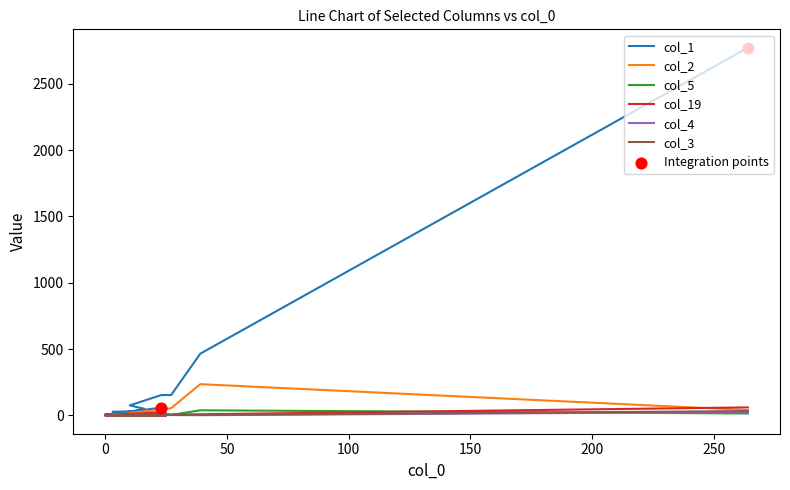

Which series has the largest total across all categories?

col_1